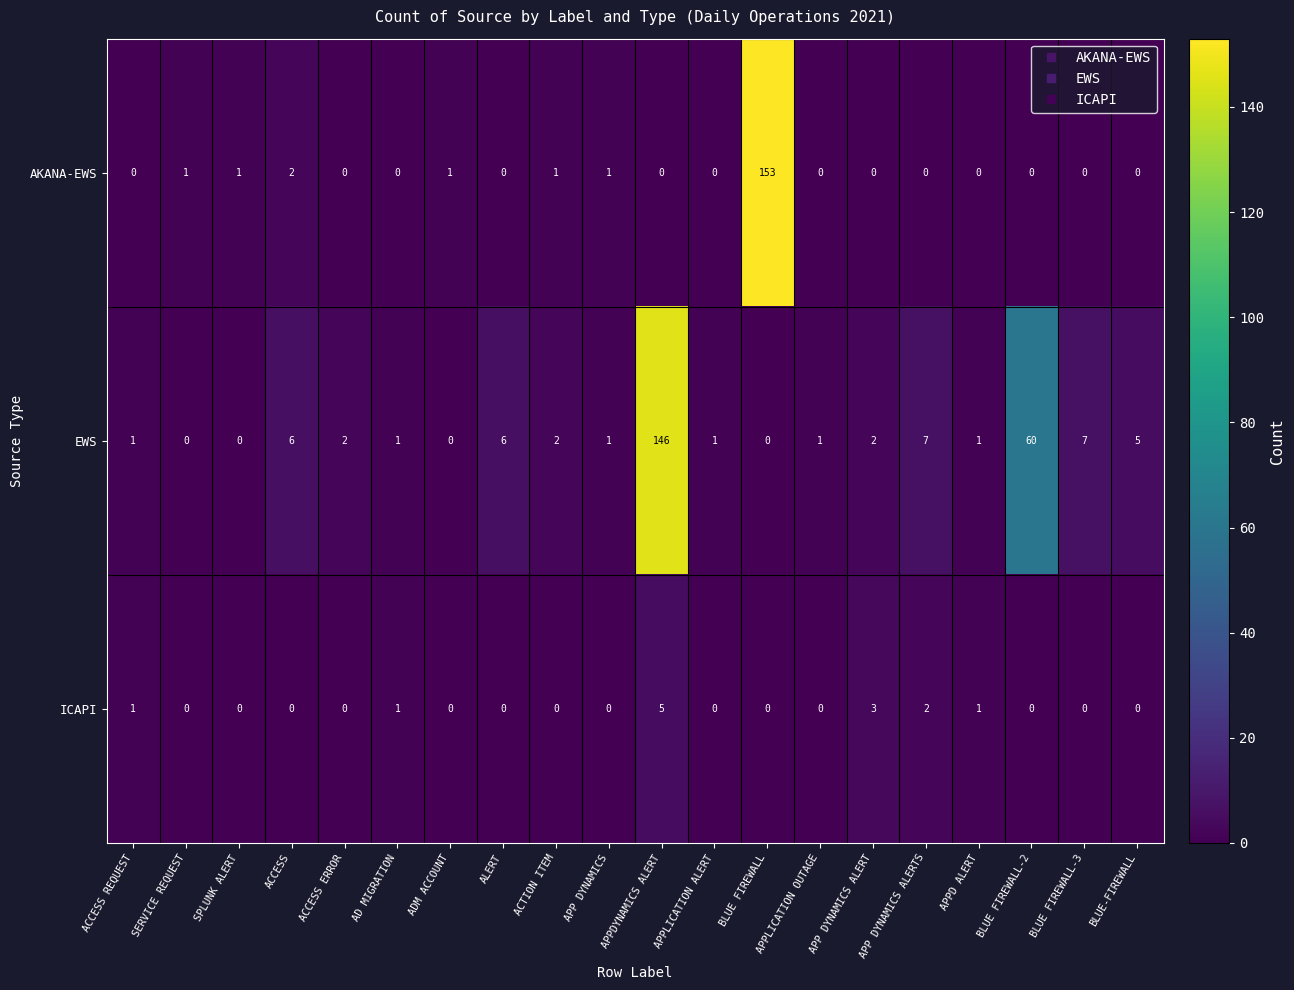

What is the maximum value shown in the chart?

153